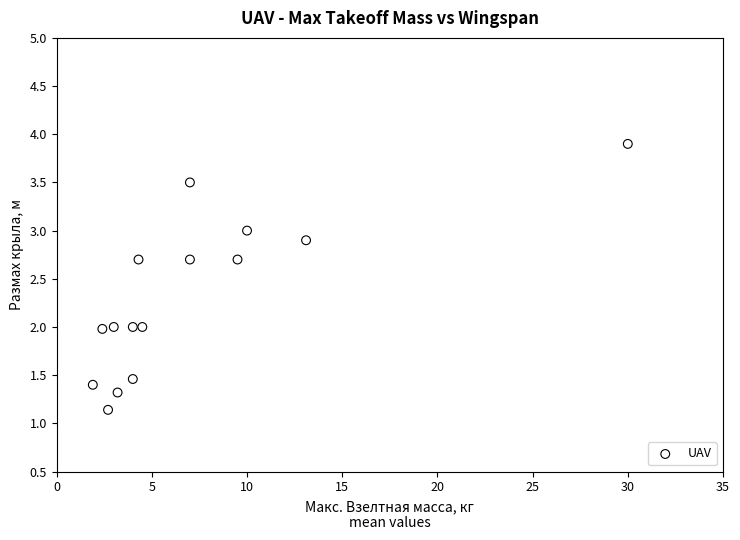

What is the range of X values (max minus min)?

28.1